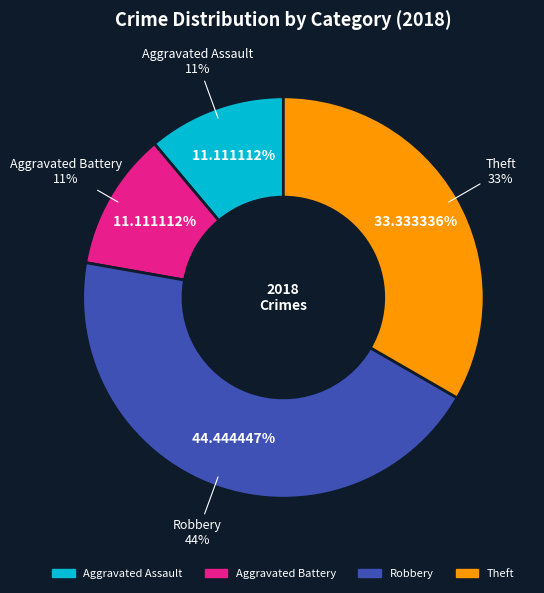

Approximately how many times larger is the value at Robbery compared to Aggravated Assault?

4.0